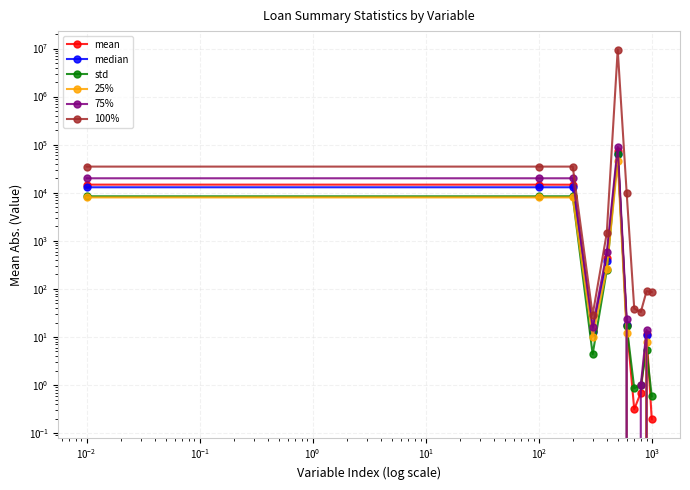

What is the value of the mean point at the 1st from the left?

14755.3